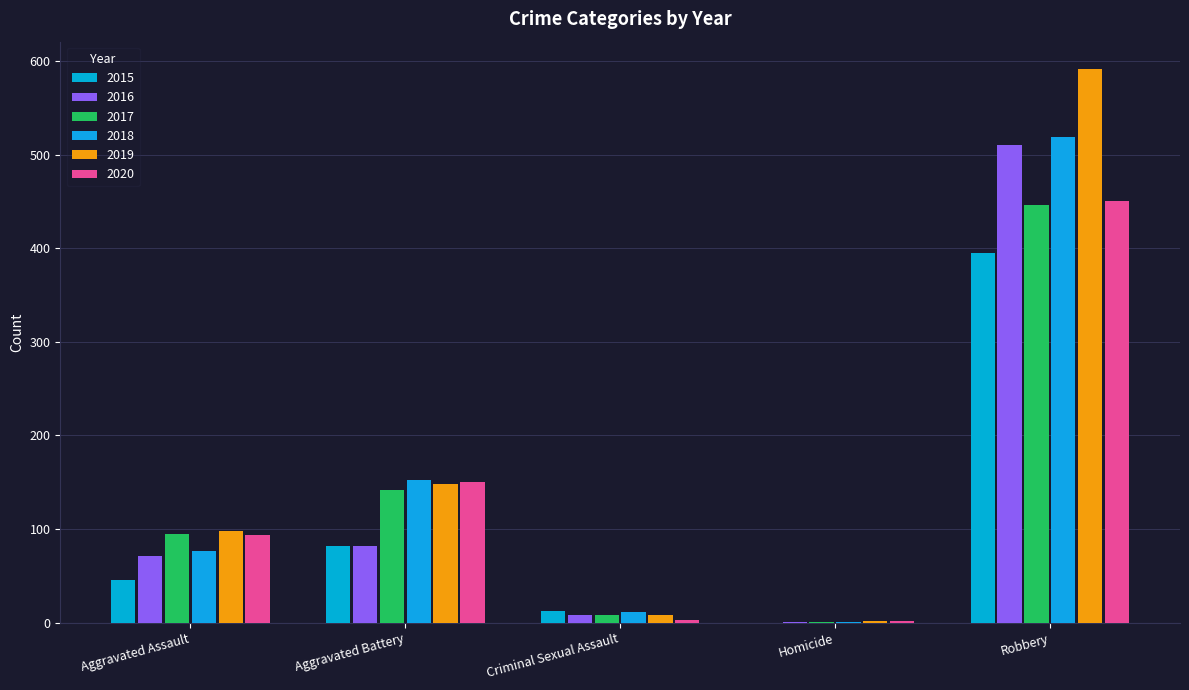

Does the chart contain stacked bars?

No